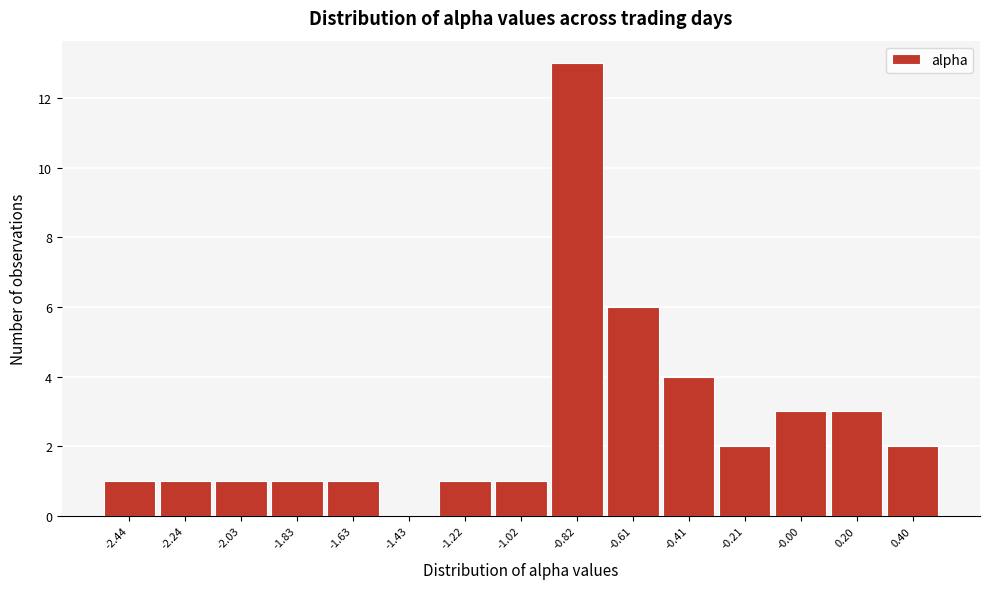

Reading right to left, what are all the values shown in this chart?

0.40=2	0.20=3	-0.00=3	-0.21=2	-0.41=4	-0.61=6	-0.82=13	-1.02=1	-1.22=1	-1.43=0	-1.63=1	-1.83=1	-2.03=1	-2.24=1	-2.44=1